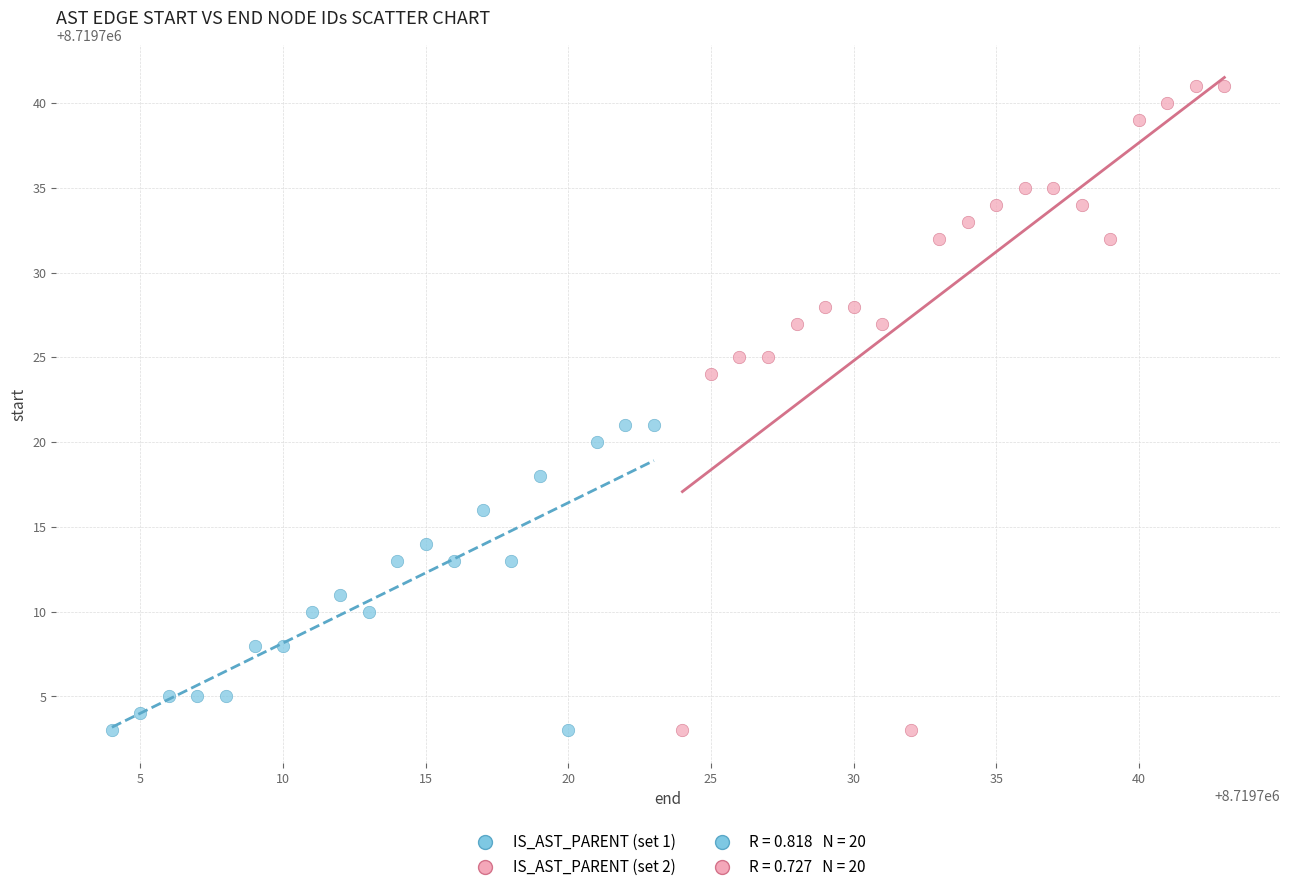

Which series has the largest Y range (max minus min)?

IS_AST_PARENT (set 2)